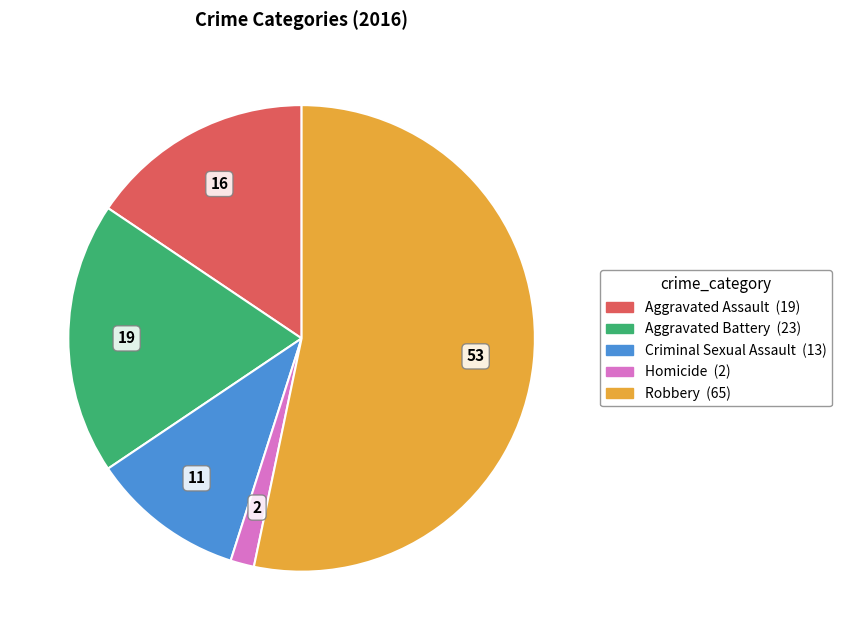

Rank the categories by value from lowest to highest.

Homicide, Criminal Sexual Assault, Aggravated Assault, Aggravated Battery, Robbery